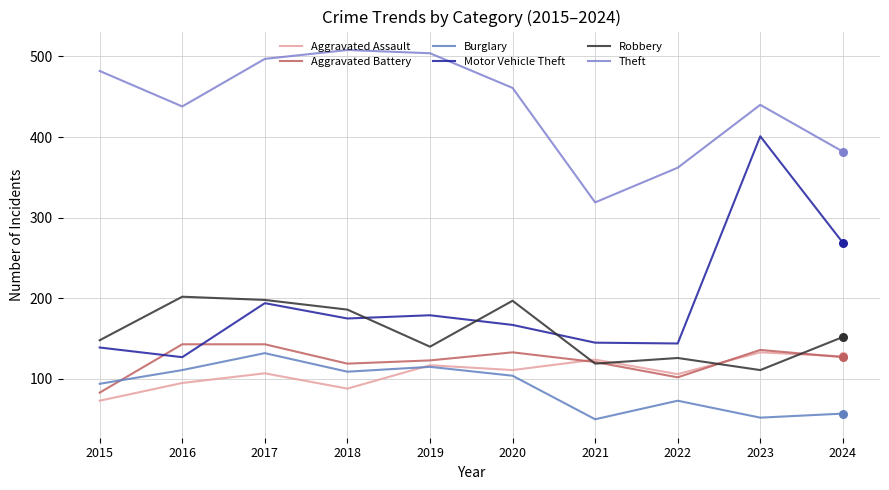

What are all the series names shown in the legend?

Aggravated Assault, Aggravated Battery, Burglary, Motor Vehicle Theft, Robbery, Theft